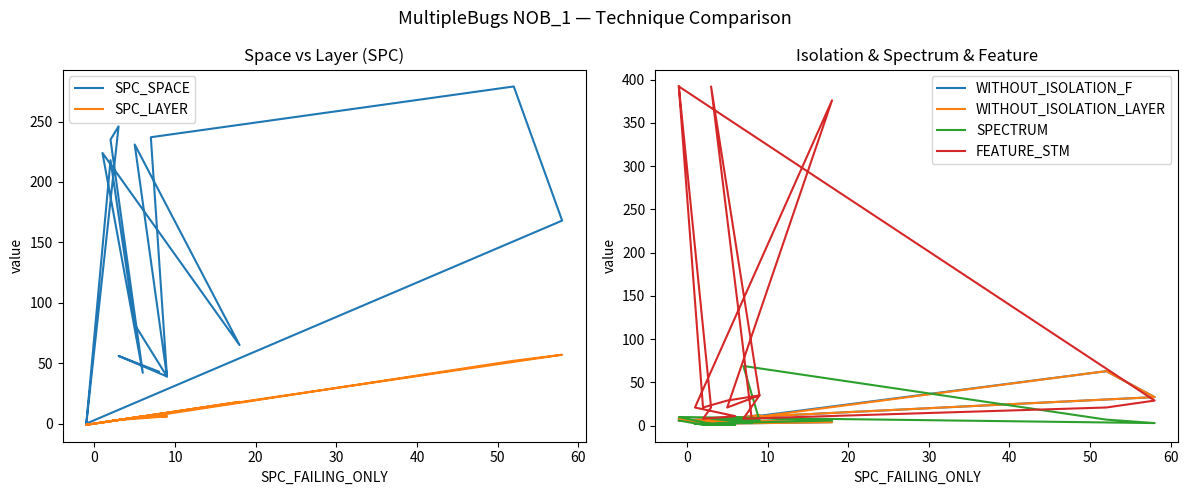

Is the value of SPC_LAYER at 40 greater than the value of FEATURE_STM at 9?

Yes